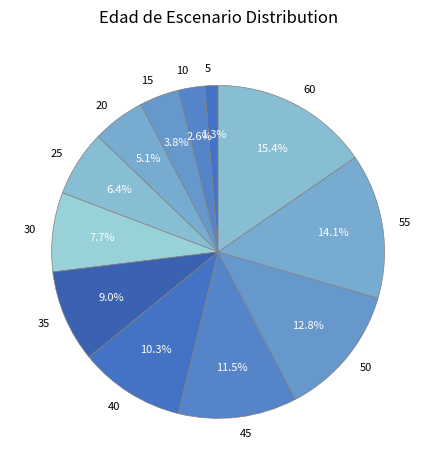

How many slices are in this pie chart?

12